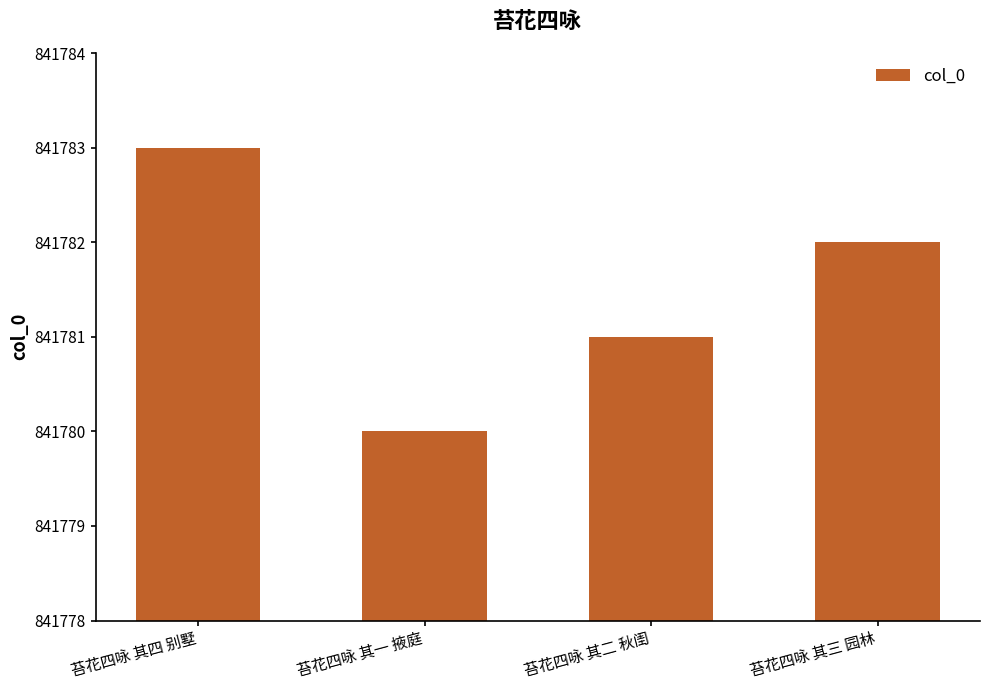

What is the sum of the values at 苔花四咏 其三 园林 and 苔花四咏 其四 别墅?

1683565